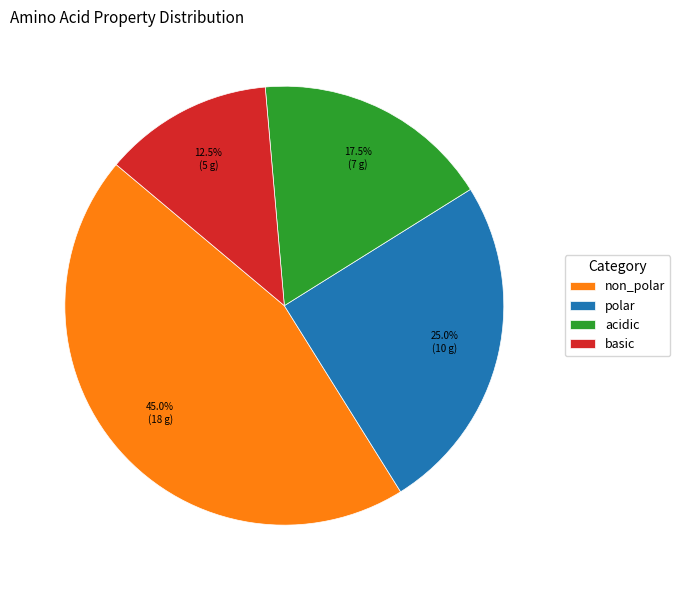

Approximately how many times larger is the value at acidic compared to basic?

1.4